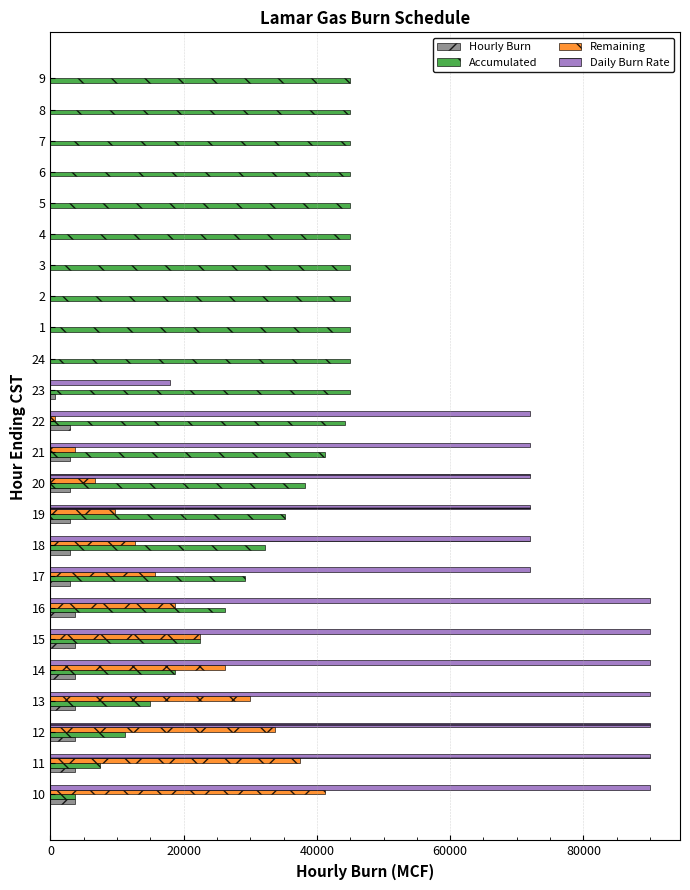

What is the sum of all Daily Burn Rate values?

1080000